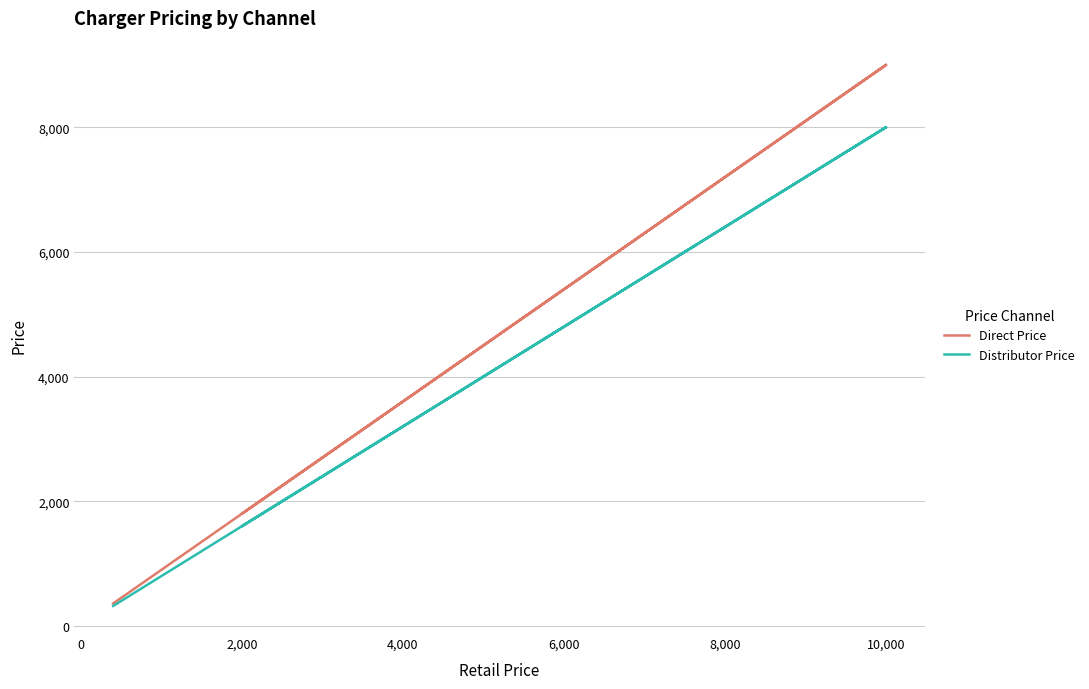

At 2,000, list the series in order from smallest to largest.

Distributor Price, Direct Price